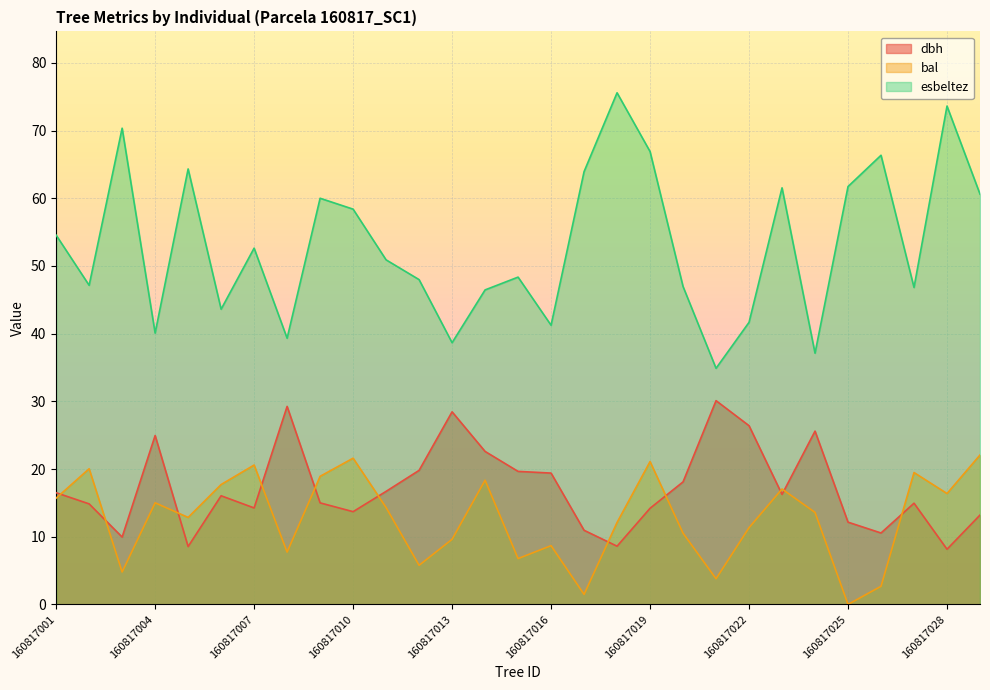

Reading left to right, transcribe all the data shown in this chart.

dbh: 160817001=16.5	160817002=14.8	160817003=9.9	160817004=24.9	160817005=8.6	160817006=16.1	160817007=14.2	160817008=29.2	160817009=15.0	160817010=13.7	160817011=16.7	160817012=19.8	160817013=28.4	160817014=22.6	160817015=19.6	160817016=19.4	160817017=10.9	160817018=8.6	160817019=14.2	160817020=18.1	160817021=30.1	160817022=26.4	160817023=16.2	160817024=25.6	160817025=12.2	160817026=10.6	160817027=14.9	160817028=8.2	160817029=13.2
bal: 160817001=15.7	160817002=20.0	160817003=4.8	160817004=15.0	160817005=12.8	160817006=17.7	160817007=20.6	160817008=7.7	160817009=18.9	160817010=21.6	160817011=14.3	160817012=5.8	160817013=9.6	160817014=18.4	160817015=6.8	160817016=8.7	160817017=1.5	160817018=12.1	160817019=21.1	160817020=10.5	160817021=3.8	160817022=11.3	160817023=17.1	160817024=13.6	160817025=0.0	160817026=2.7	160817027=19.5	160817028=16.4	160817029=22.1
esbeltez: 160817001=54.5	160817002=47.1	160817003=70.3	160817004=40.1	160817005=64.3	160817006=43.6	160817007=52.6	160817008=39.3	160817009=60.0	160817010=58.4	160817011=50.9	160817012=48.0	160817013=38.7	160817014=46.5	160817015=48.4	160817016=41.2	160817017=63.9	160817018=75.6	160817019=66.9	160817020=47.0	160817021=34.9	160817022=41.7	160817023=61.5	160817024=37.1	160817025=61.7	160817026=66.3	160817027=46.8	160817028=73.6	160817029=60.6